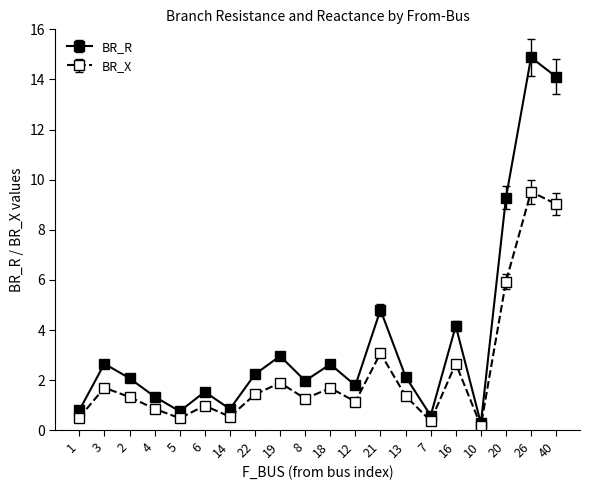

Is it true that BR_R equals 7.2 at 16?

False